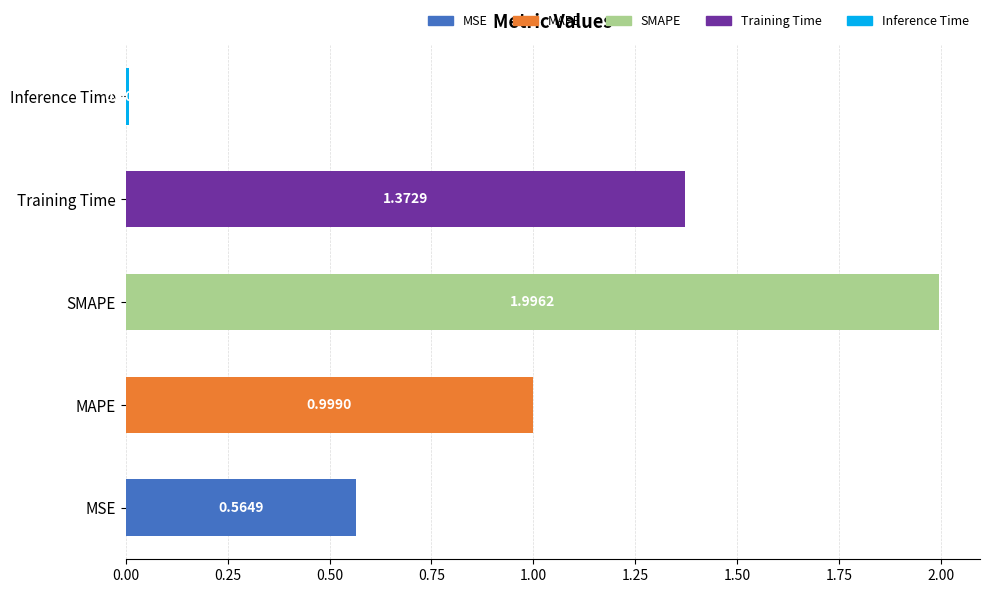

What is the sum of all values?

4.9